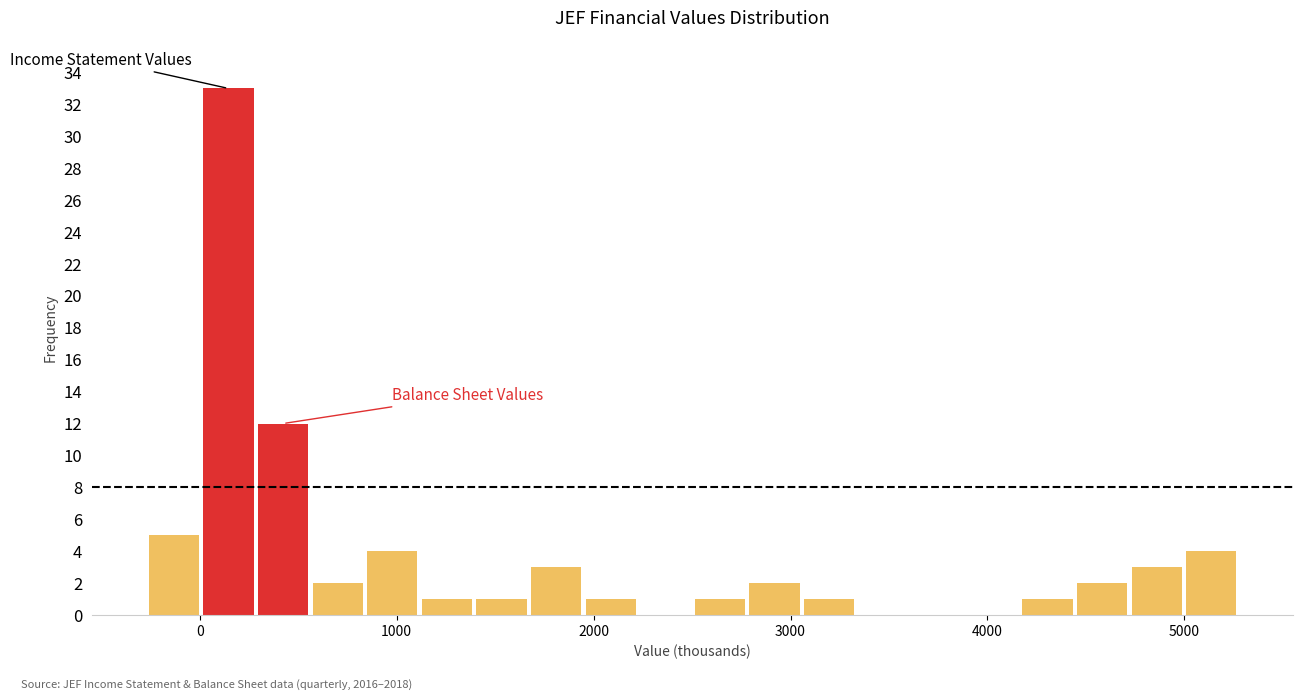

Read against the x-axis, roughly where is the centre of the tallest bar?

100